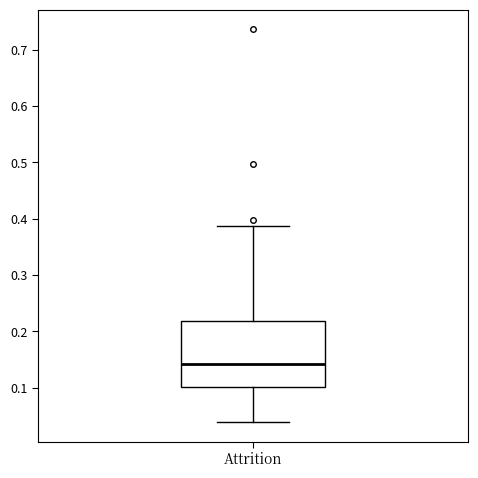

Where is the lower edge of the box for Attrition on the y-axis? The values are not printed on the chart, so give them approximately, as read against the axis.

0.10